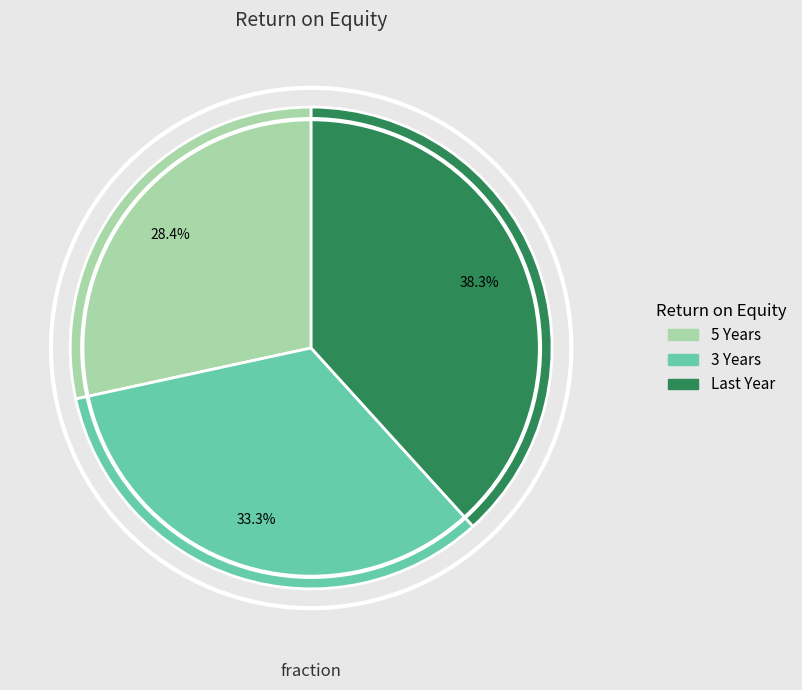

How many segments does this pie chart have?

3